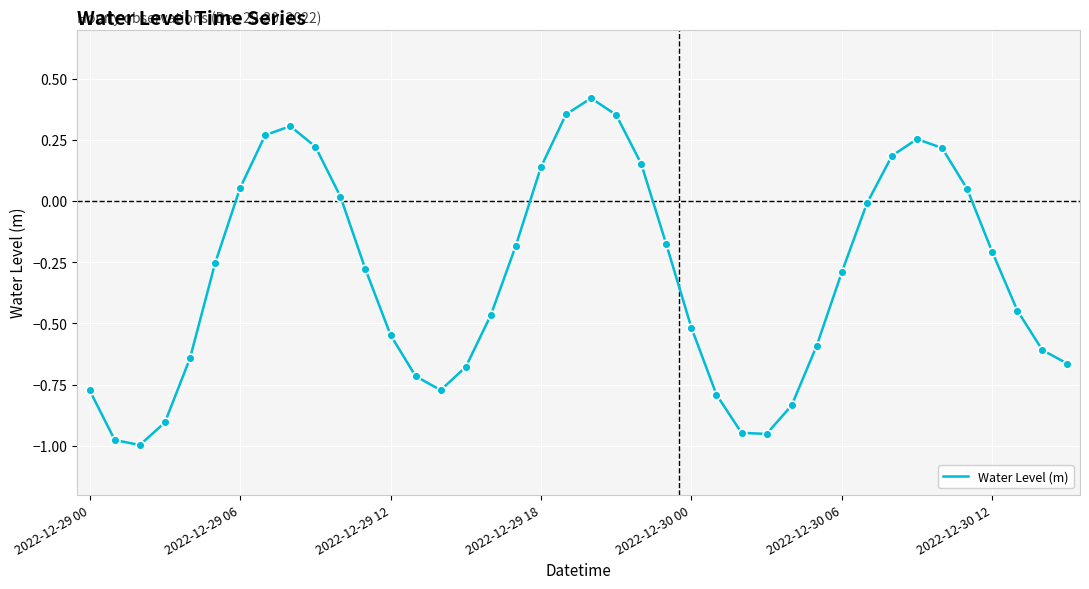

What is the difference between the maximum and minimum values?

1.4